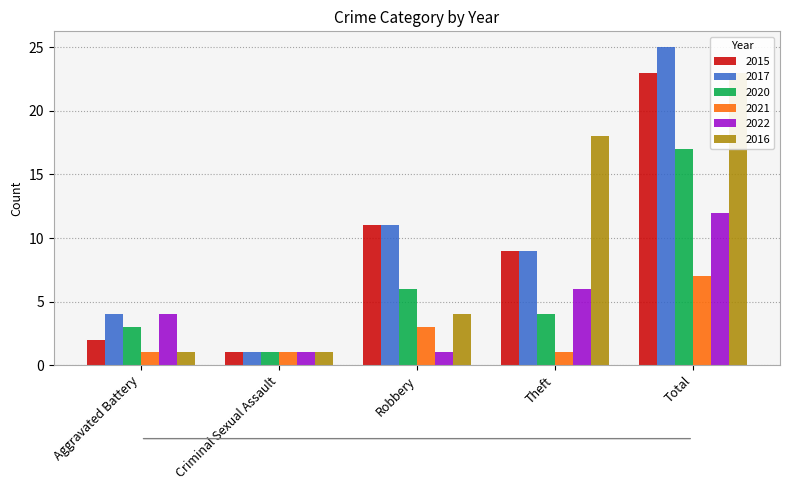

What is the sum of all 2022 values?

24